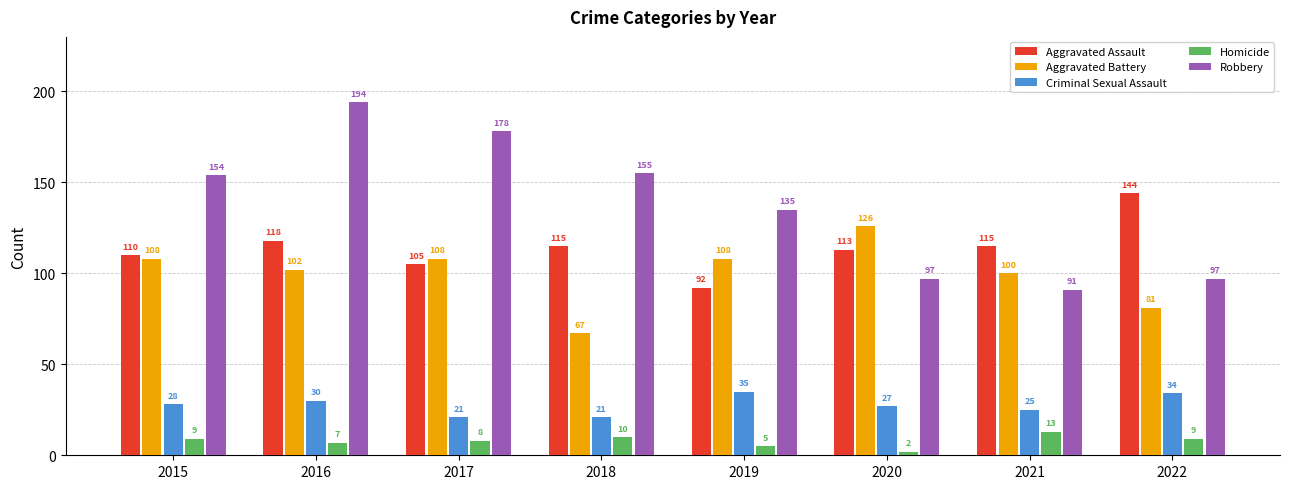

At 2020, list the series in order from largest to smallest.

Aggravated Battery, Aggravated Assault, Robbery, Criminal Sexual Assault, Homicide